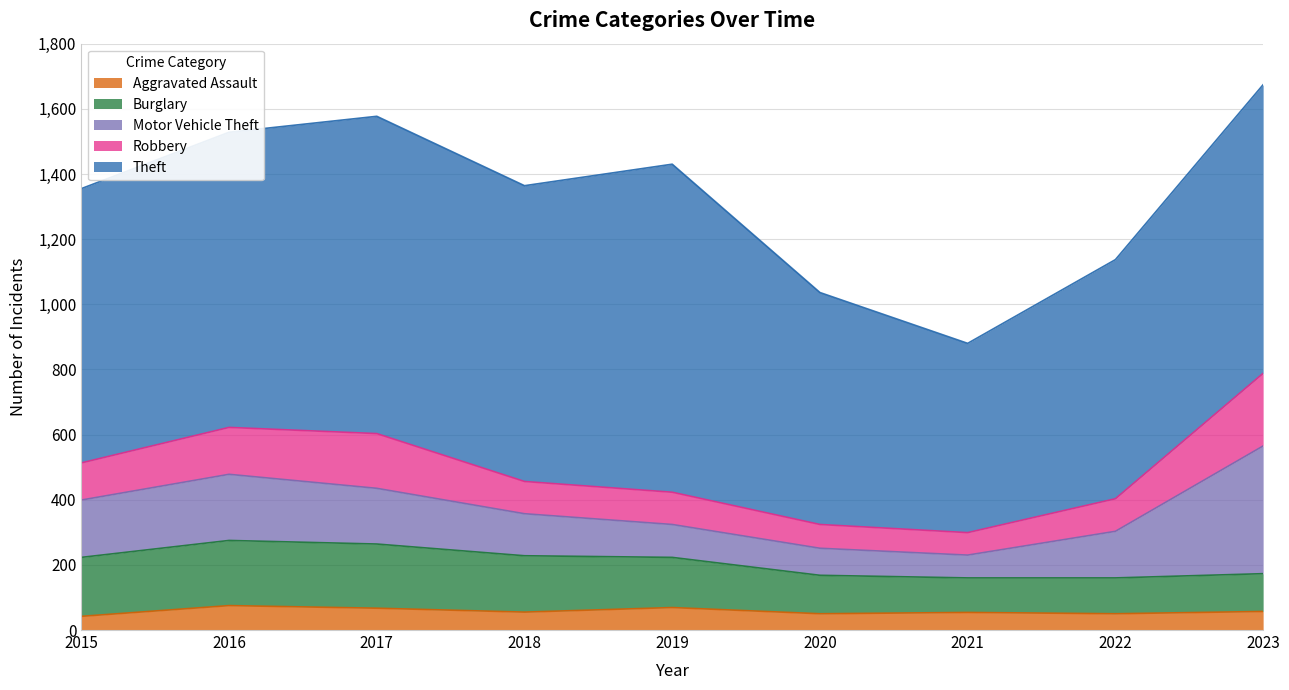

What is the value of the Theft point at the 2nd from the left?

906